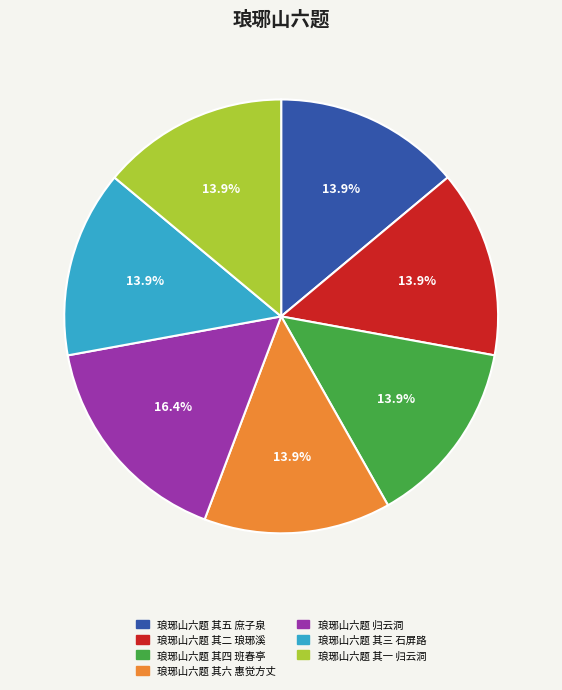

What percentage is NOT represented by 琅琊山六题 其六 惠觉方丈?

86.1%